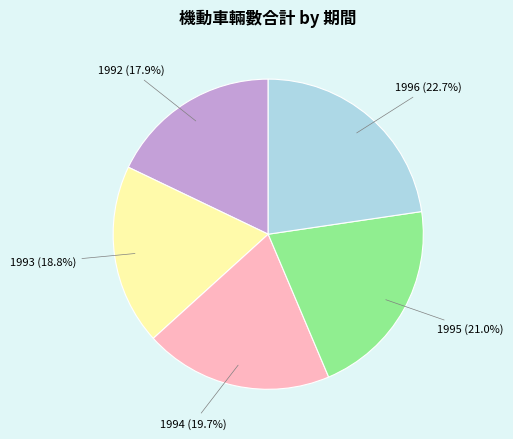

How many slices are in this pie chart?

5